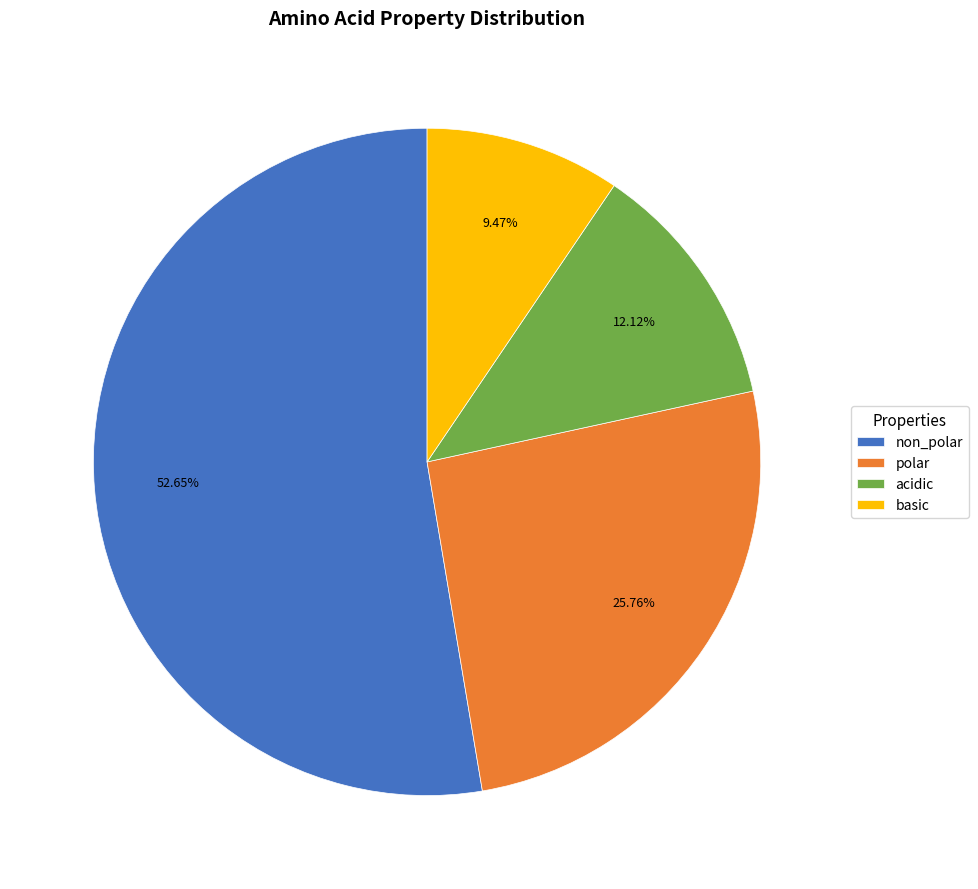

How many segments does this pie chart have?

4